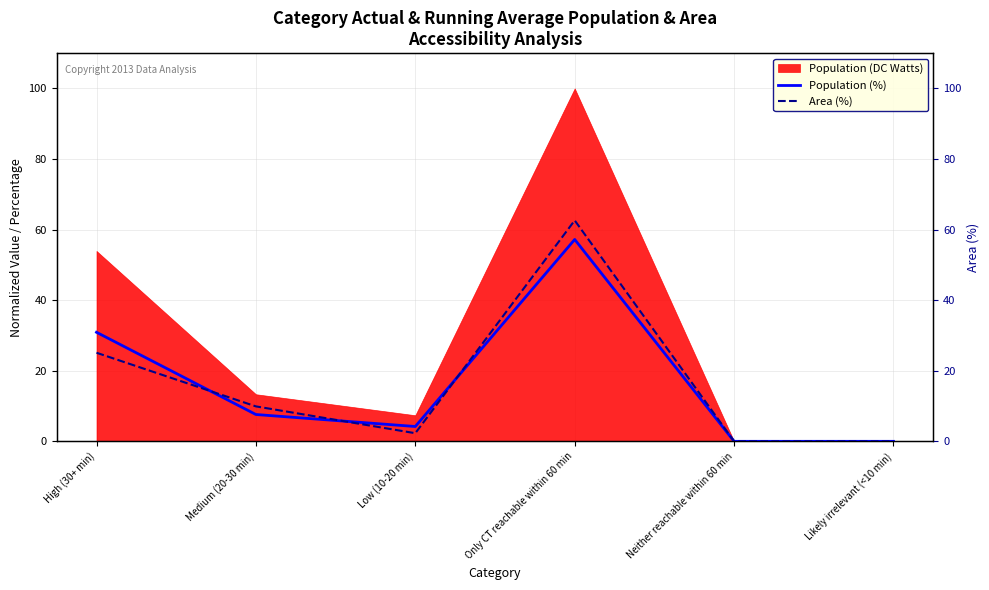

What is the label of the 2nd point from the left?

Medium (20-30 min)